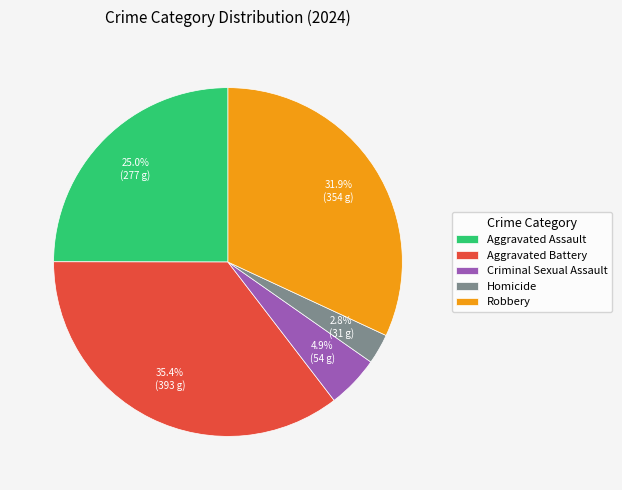

True or false: Aggravated Assault accounts for 25% of the total.

True